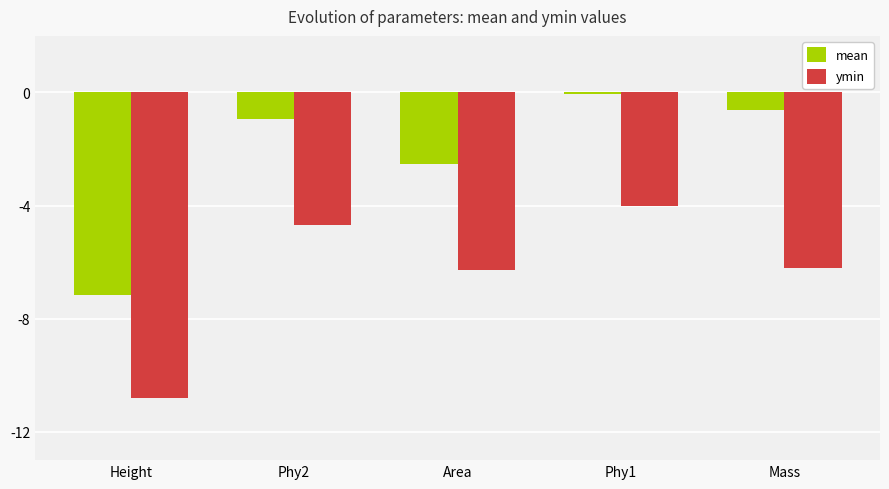

Is the value of mean at Area greater than the value of ymin at Area?

Yes